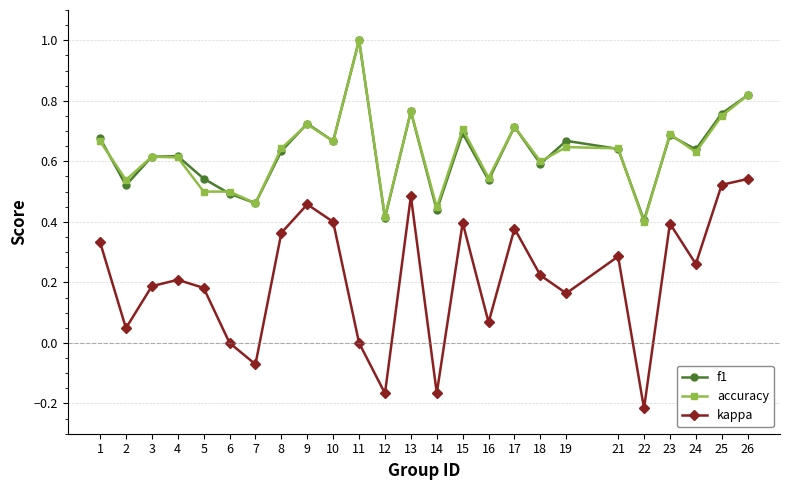

The accuracy series shows 0.5 at 16. True or false?

True